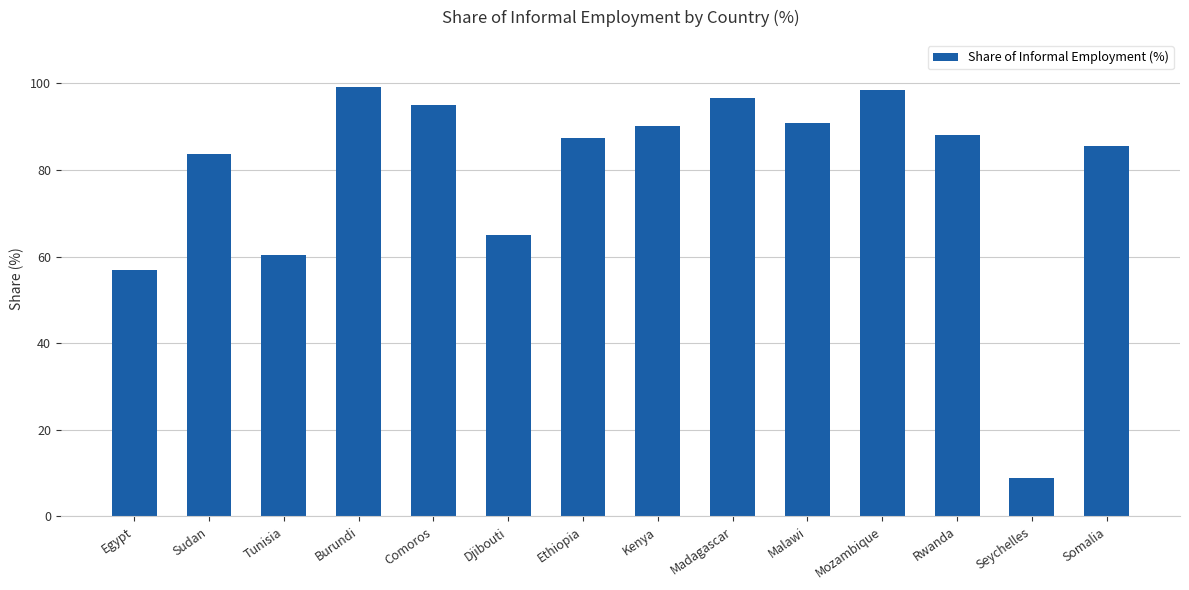

Reading right to left, list all the values displayed in this chart.

Somalia=85.5	Seychelles=8.9	Rwanda=88.1	Mozambique=98.4	Malawi=90.9	Madagascar=96.7	Kenya=90.2	Ethiopia=87.4	Djibouti=64.9	Comoros=94.9	Burundi=99.1	Tunisia=60.3	Sudan=83.6	Egypt=56.9